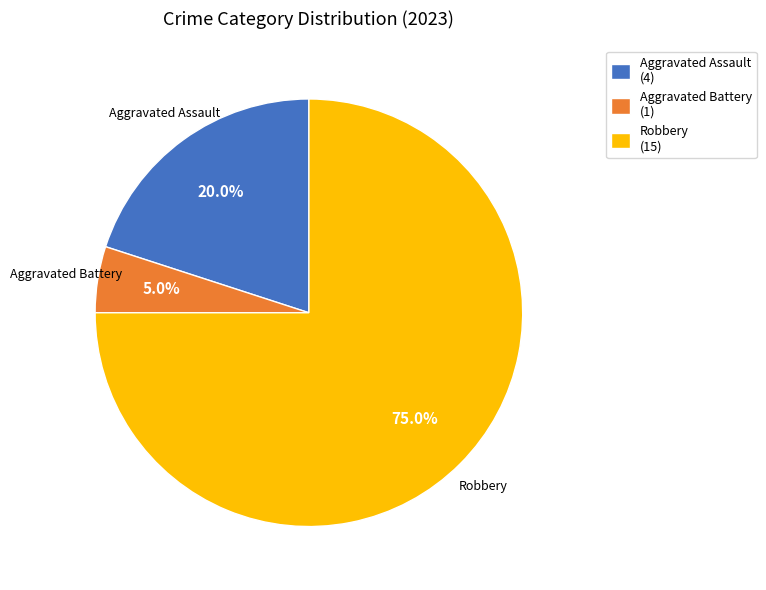

Which slice is the largest?

Robbery